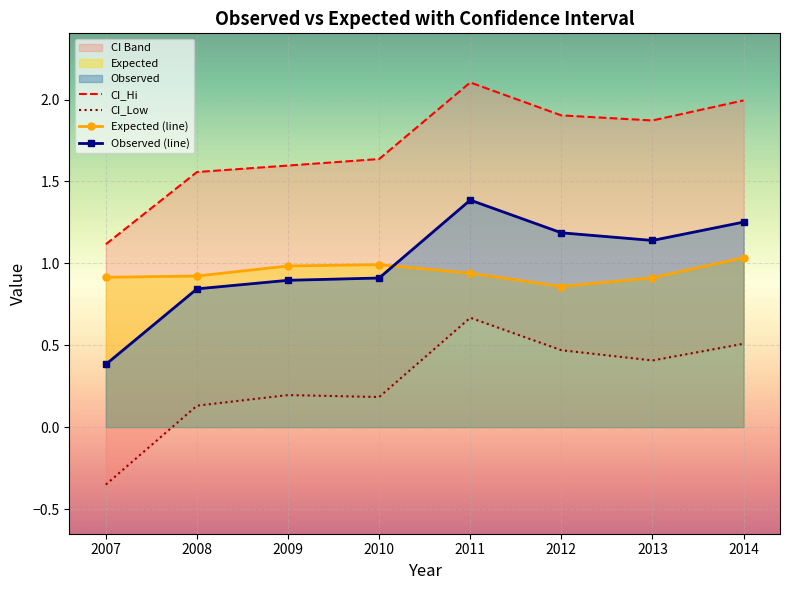

Rank the categories by CI_Low value from highest to lowest.

2011, 2014, 2012, 2013, 2009, 2010, 2008, 2007